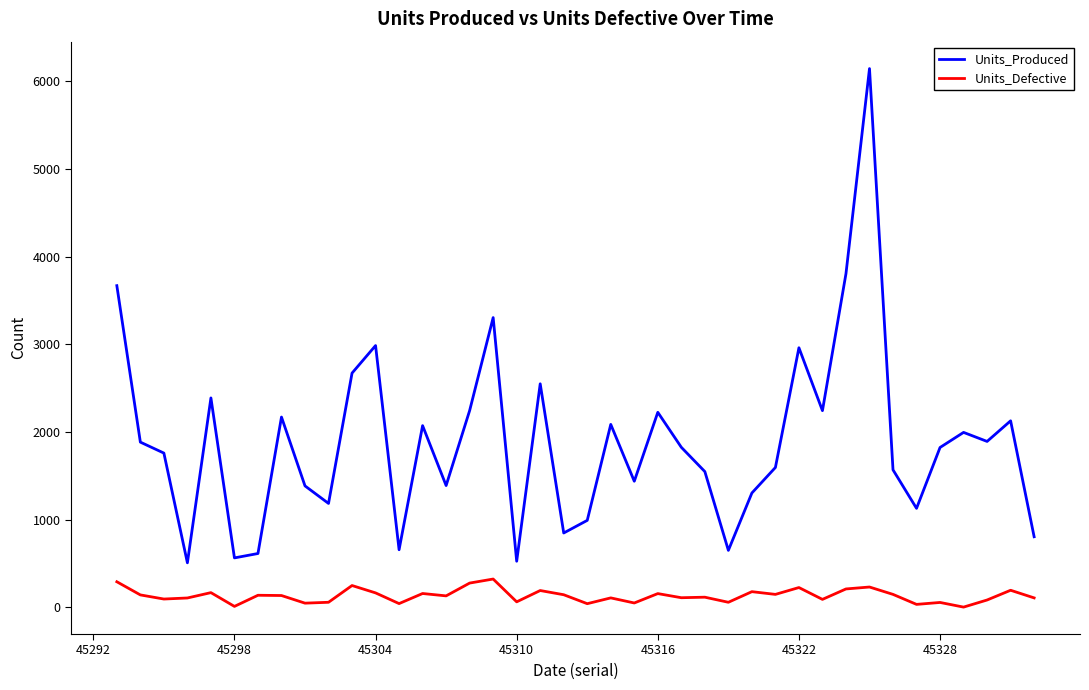

Rank the series by their average value, from highest to lowest.

Units_Produced, Units_Defective